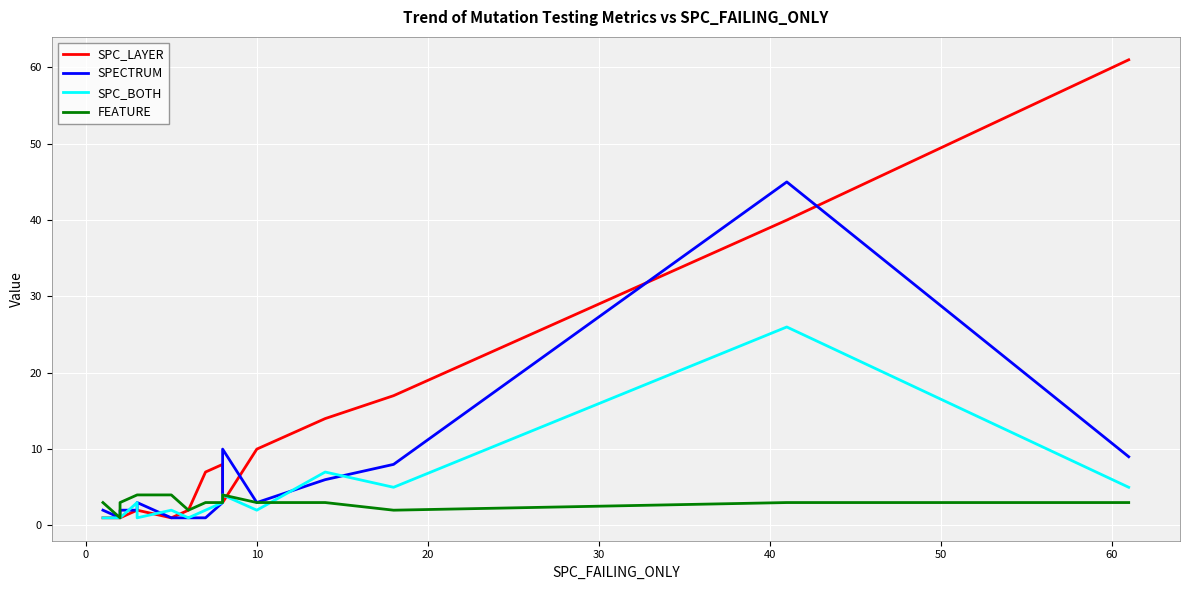

In SPC_LAYER, how many points are higher than both neighbors (excluding endpoints)?

1